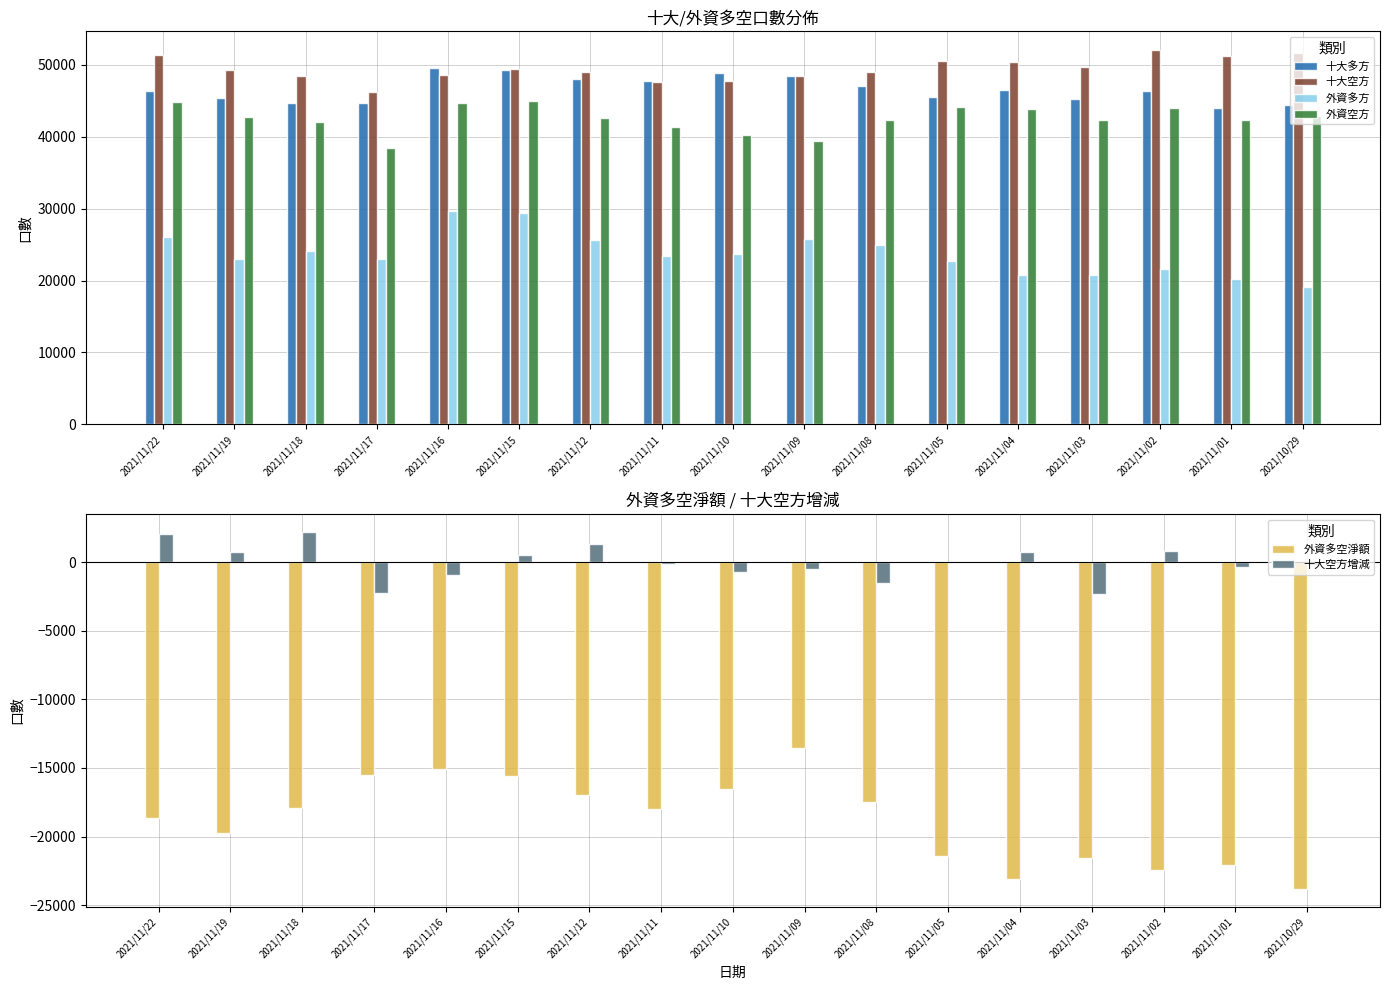

Reading left to right, what are all the values shown in this chart?

十大多方: 2021/11/22=46419	2021/11/19=45387	2021/11/18=44708	2021/11/17=44634	2021/11/16=49536	2021/11/15=49240	2021/11/12=48035	2021/11/11=47763	2021/11/10=48858	2021/11/09=48384	2021/11/08=47070	2021/11/05=45476	2021/11/04=46531	2021/11/03=45267	2021/11/02=46356	2021/11/01=43954	2021/10/29=44430
十大空方: 2021/11/22=51316	2021/11/19=49224	2021/11/18=48501	2021/11/17=46292	2021/11/16=48555	2021/11/15=49455	2021/11/12=48961	2021/11/11=47635	2021/11/10=47770	2021/11/09=48507	2021/11/08=48979	2021/11/05=50491	2021/11/04=50459	2021/11/03=49710	2021/11/02=52063	2021/11/01=51270	2021/10/29=51627
外資多方: 2021/11/22=26119	2021/11/19=22931	2021/11/18=24175	2021/11/17=22930	2021/11/16=29676	2021/11/15=29454	2021/11/12=25699	2021/11/11=23348	2021/11/10=23757	2021/11/09=25784	2021/11/08=24888	2021/11/05=22740	2021/11/04=20776	2021/11/03=20790	2021/11/02=21541	2021/11/01=20227	2021/10/29=19062
外資空方: 2021/11/22=44775	2021/11/19=42698	2021/11/18=42115	2021/11/17=38480	2021/11/16=44739	2021/11/15=45033	2021/11/12=42670	2021/11/11=41338	2021/11/10=40270	2021/11/09=39366	2021/11/08=42343	2021/11/05=44136	2021/11/04=43873	2021/11/03=42324	2021/11/02=43984	2021/11/01=42311	2021/10/29=42904
外資多空淨額: 2021/11/22=-18656	2021/11/19=-19767	2021/11/18=-17940	2021/11/17=-15550	2021/11/16=-15063	2021/11/15=-15579	2021/11/12=-16971	2021/11/11=-17990	2021/11/10=-16513	2021/11/09=-13582	2021/11/08=-17455	2021/11/05=-21396	2021/11/04=-23097	2021/11/03=-21534	2021/11/02=-22443	2021/11/01=-22084	2021/10/29=-23842
十大空方增減: 2021/11/22=2092	2021/11/19=723	2021/11/18=2209	2021/11/17=-2263	2021/11/16=-900	2021/11/15=494	2021/11/12=1326	2021/11/11=-135	2021/11/10=-737	2021/11/09=-472	2021/11/08=-1512	2021/11/05=32	2021/11/04=749	2021/11/03=-2353	2021/11/02=793	2021/11/01=-357	2021/10/29=-174